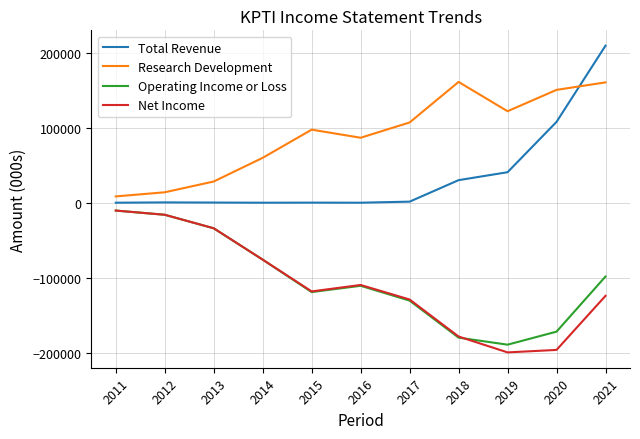

Rank the series at 2020 from lowest to highest value.

Net Income, Operating Income or Loss, Total Revenue, Research Development